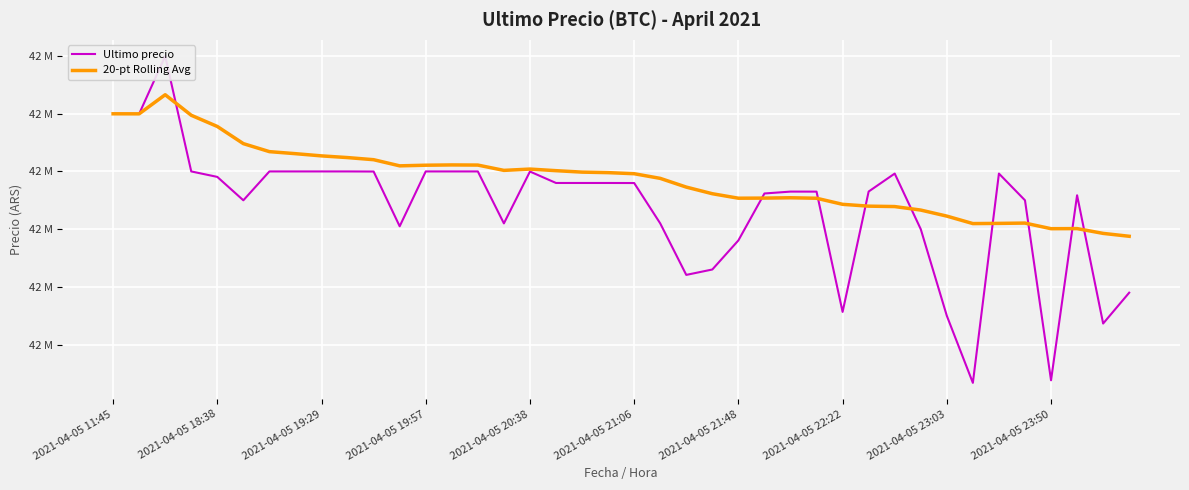

At how many categories does at least one series exceed 42288255?

40